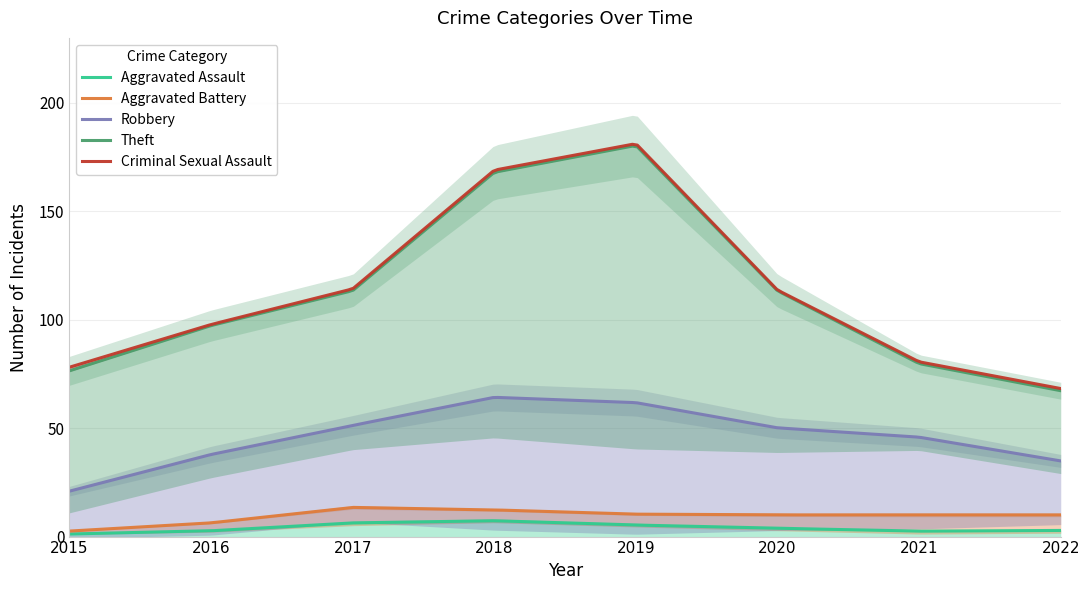

How many lines are shown in the chart?

5